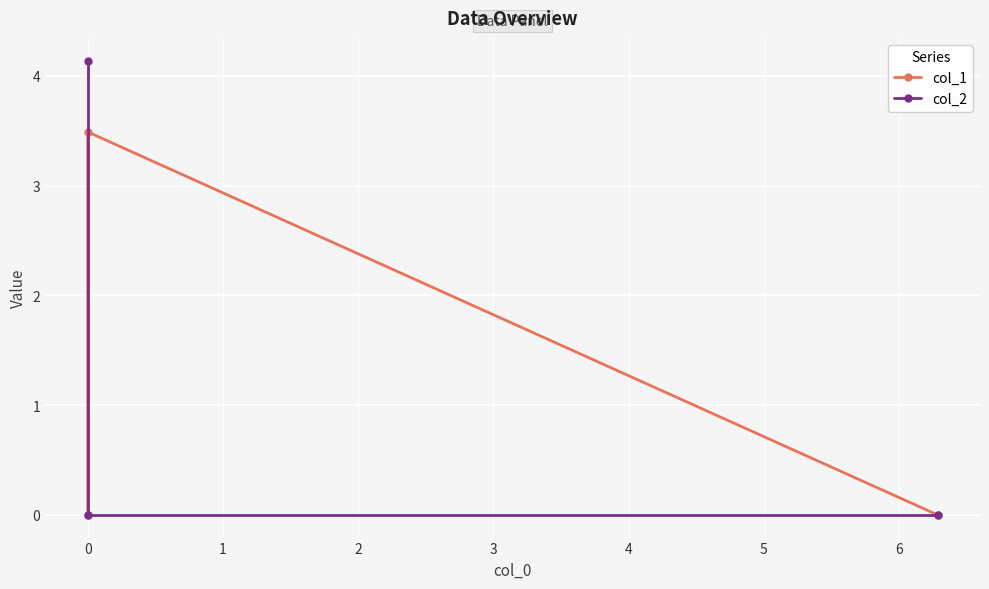

Which series has the widest spread of values?

col_2